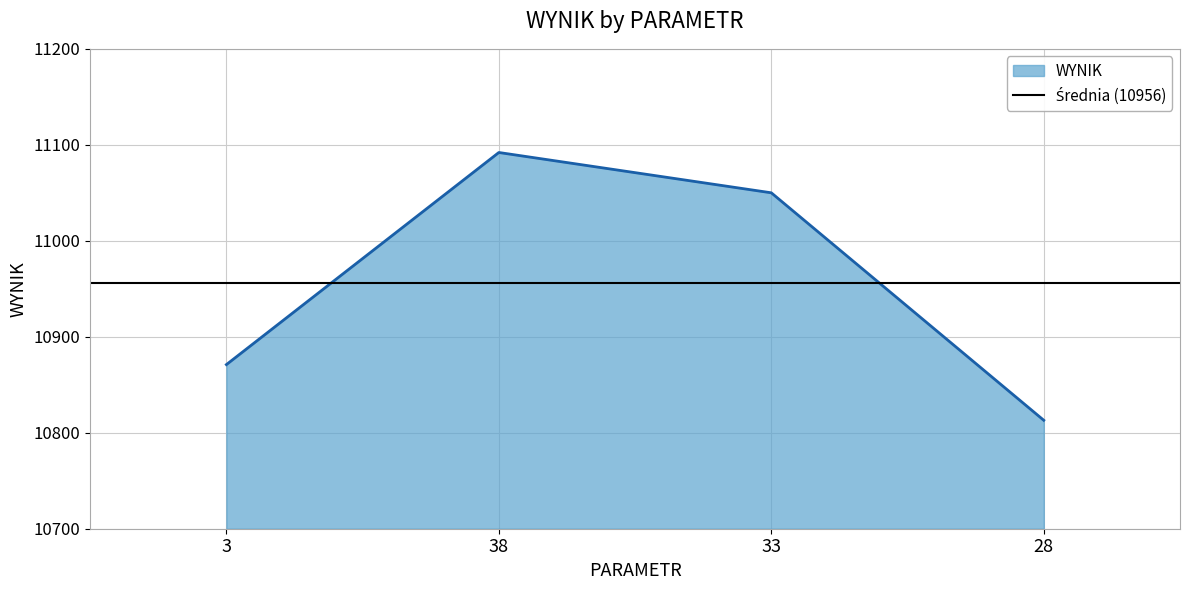

How many lines are shown in the chart?

1